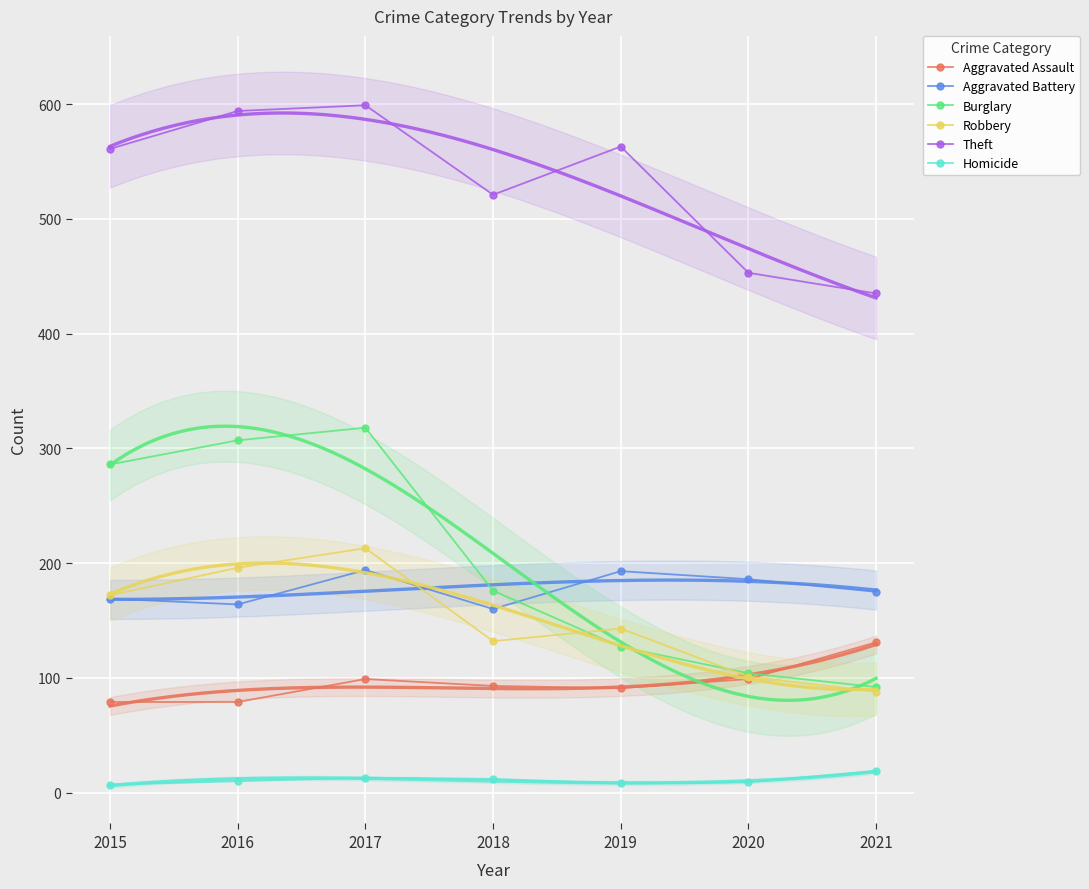

How many data points in Robbery are less than 143?

3